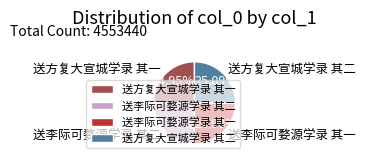

How much of the chart is everything except 送方复大宣城学录 其一?

75.0%